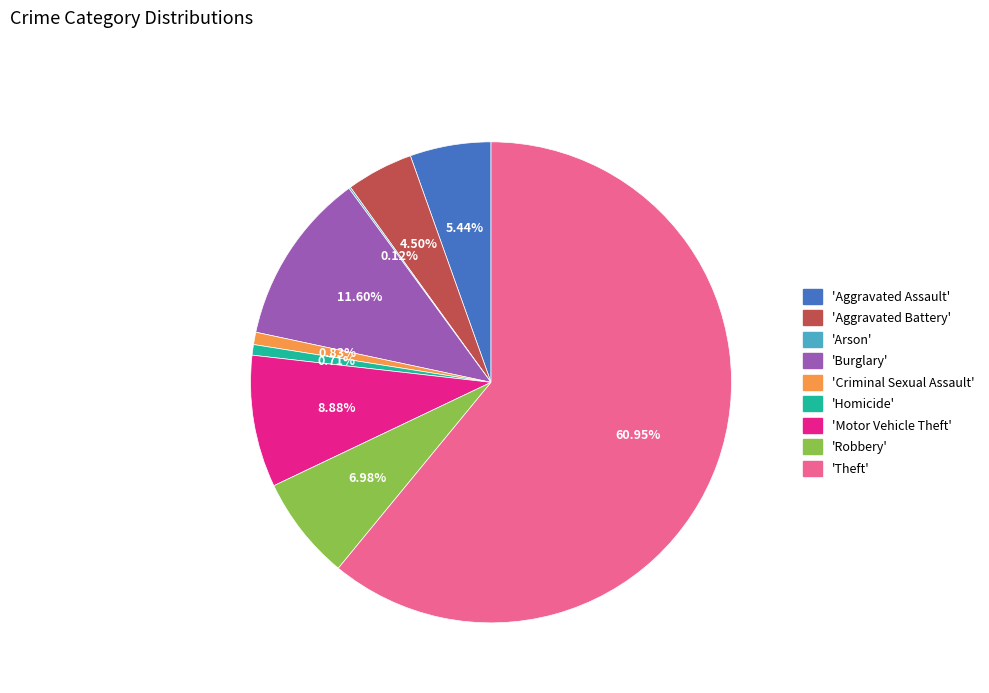

Is there any slice that represents more than half of the pie?

Yes